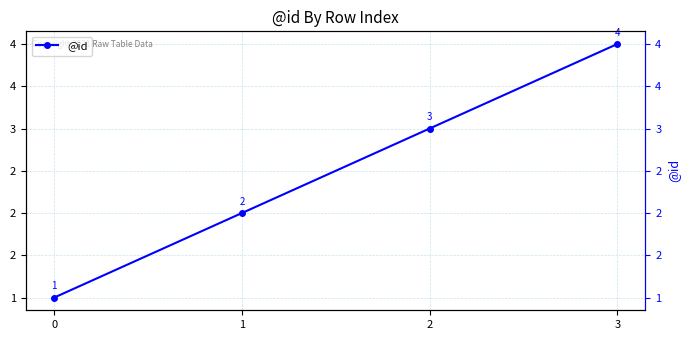

Which label corresponds to the largest value in the chart?

3